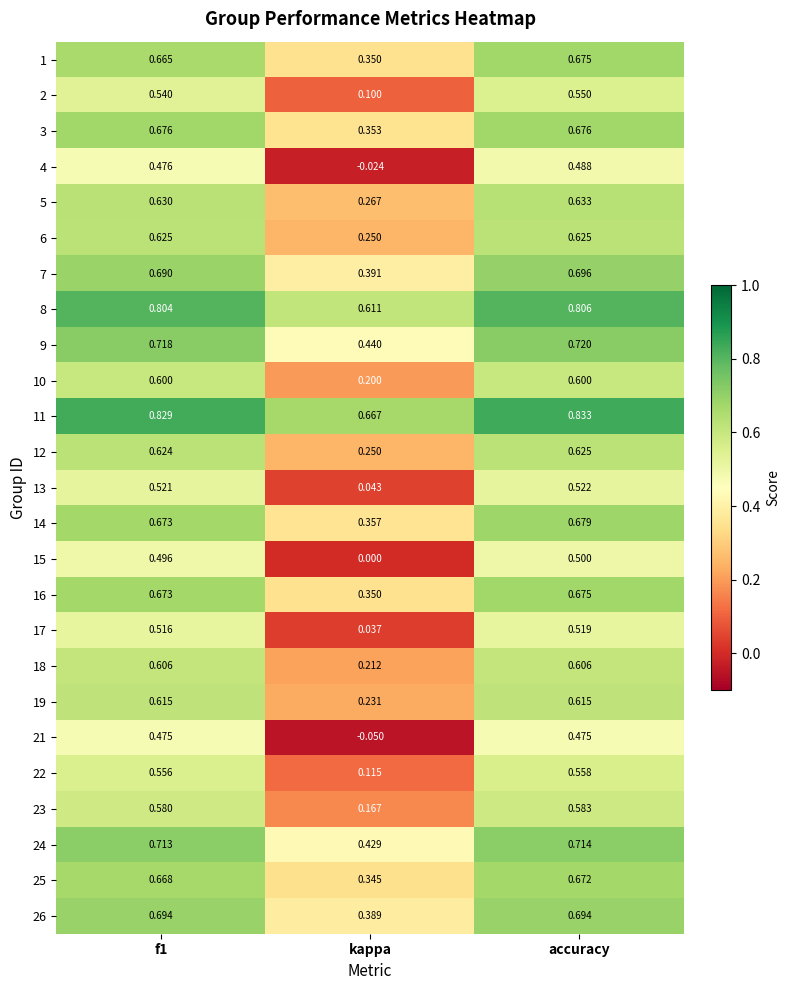

Where is 17 nearest to the value 0?

kappa